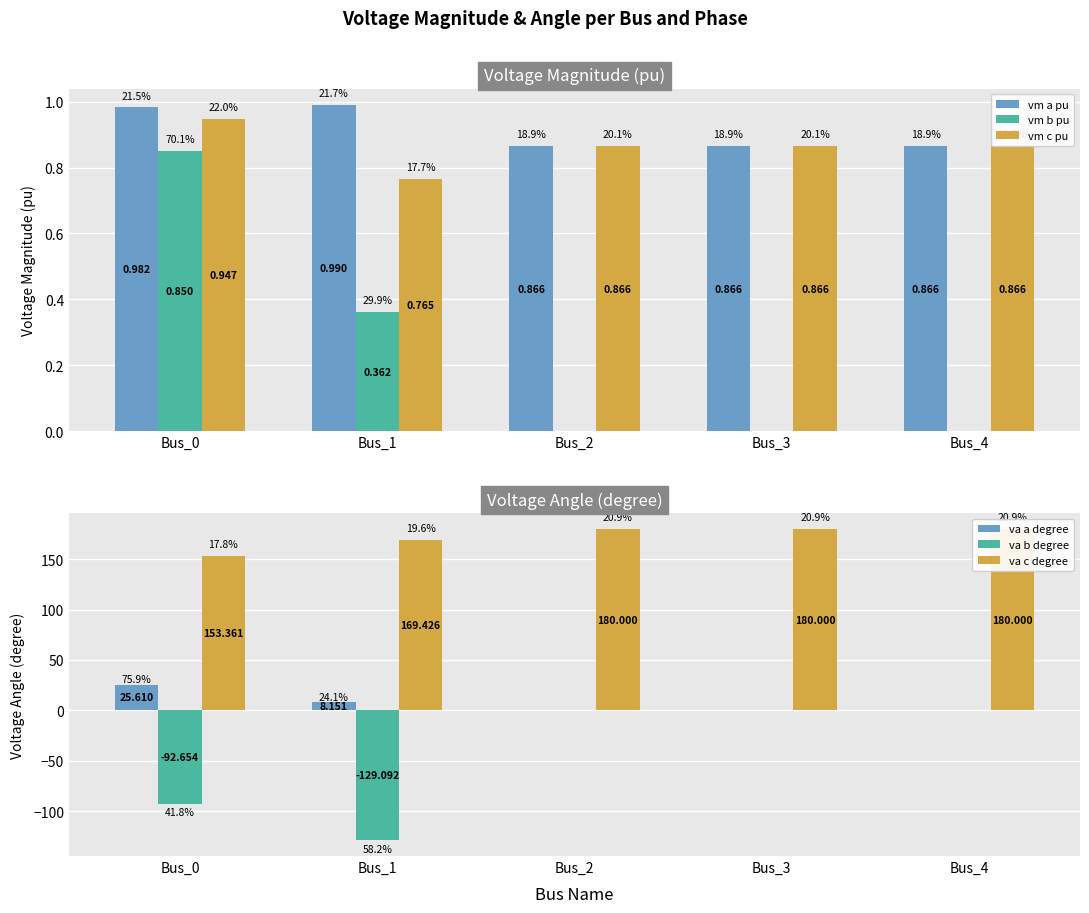

Which series changed the most between Bus_1 and Bus_3?

va b degree